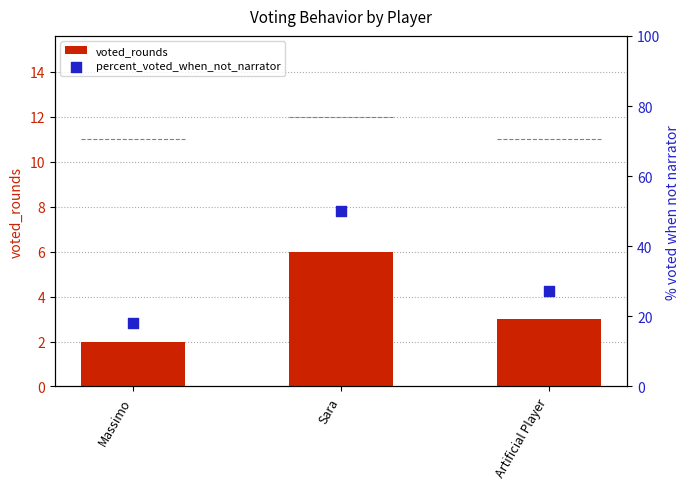

At how many categories does at least one series exceed 45?

1